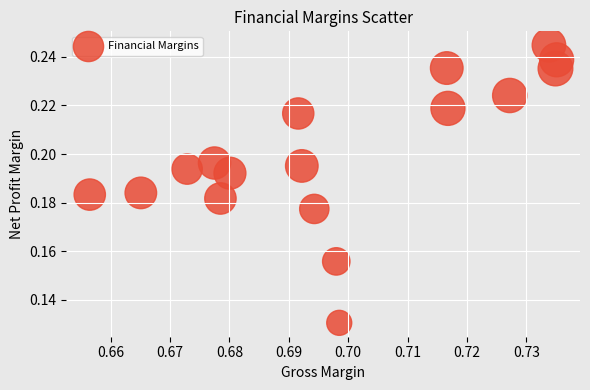

How many data points are displayed?

17